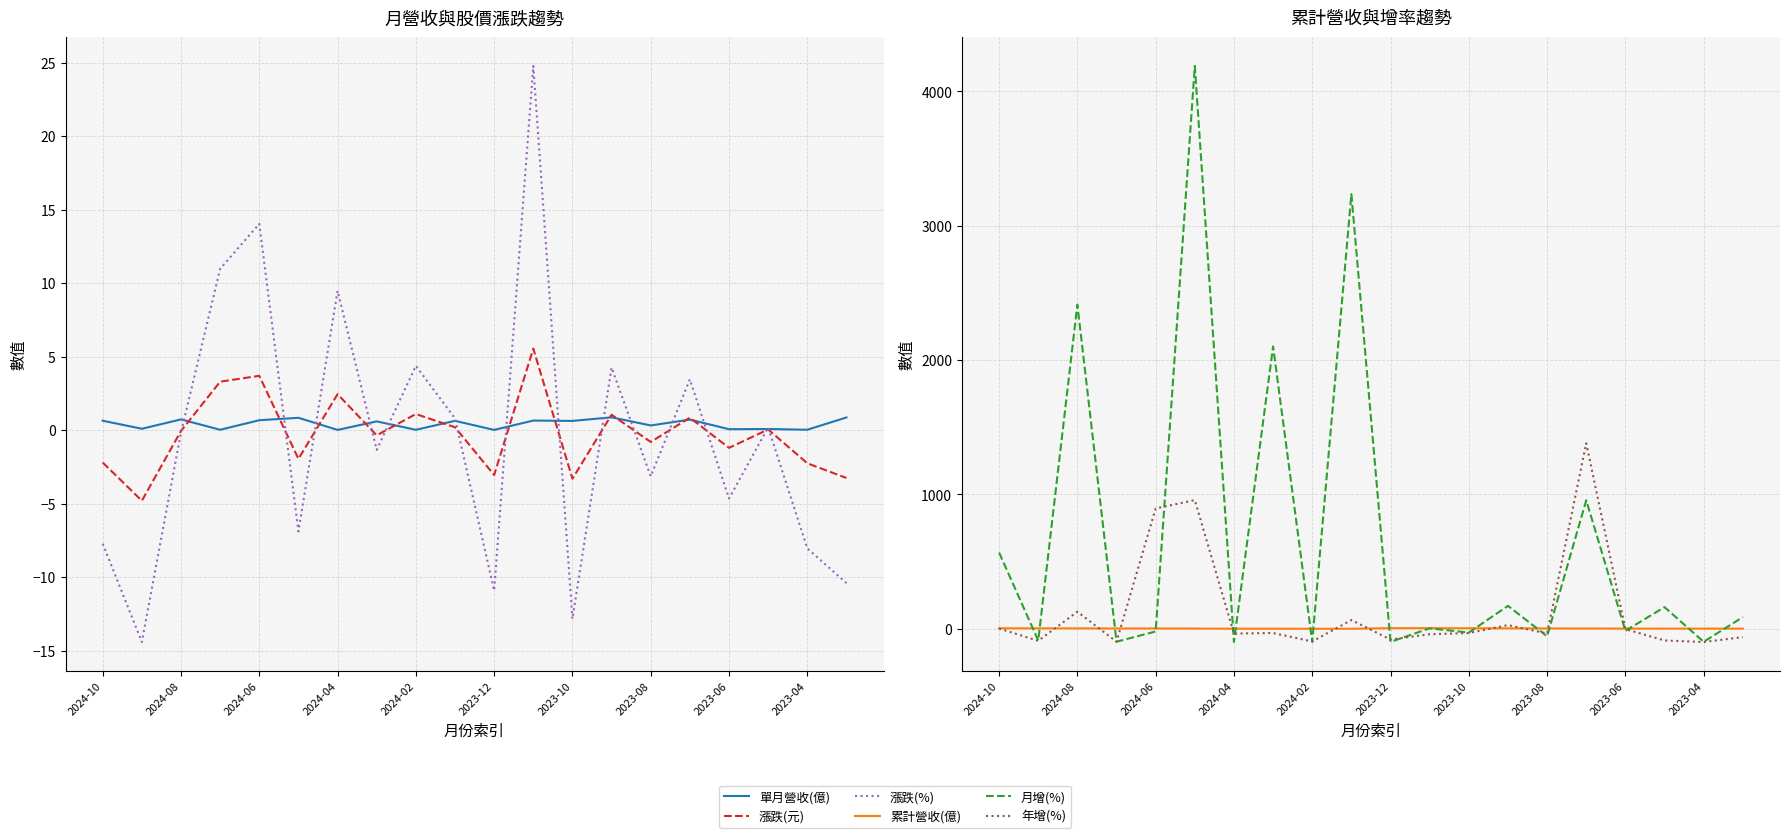

What is the difference between the 漲跌(%) values at 19 and 18?

2.4